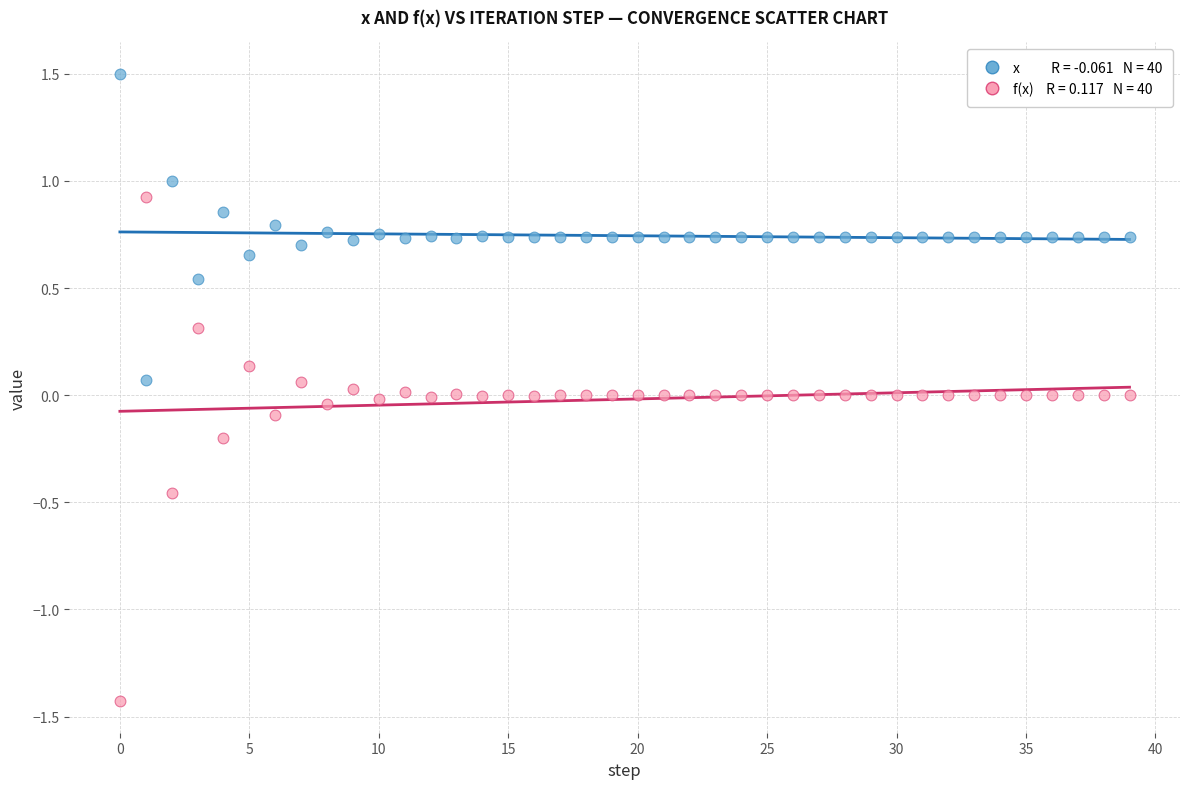

Across all data points, what is the range of Y values (max minus min)?

2.9